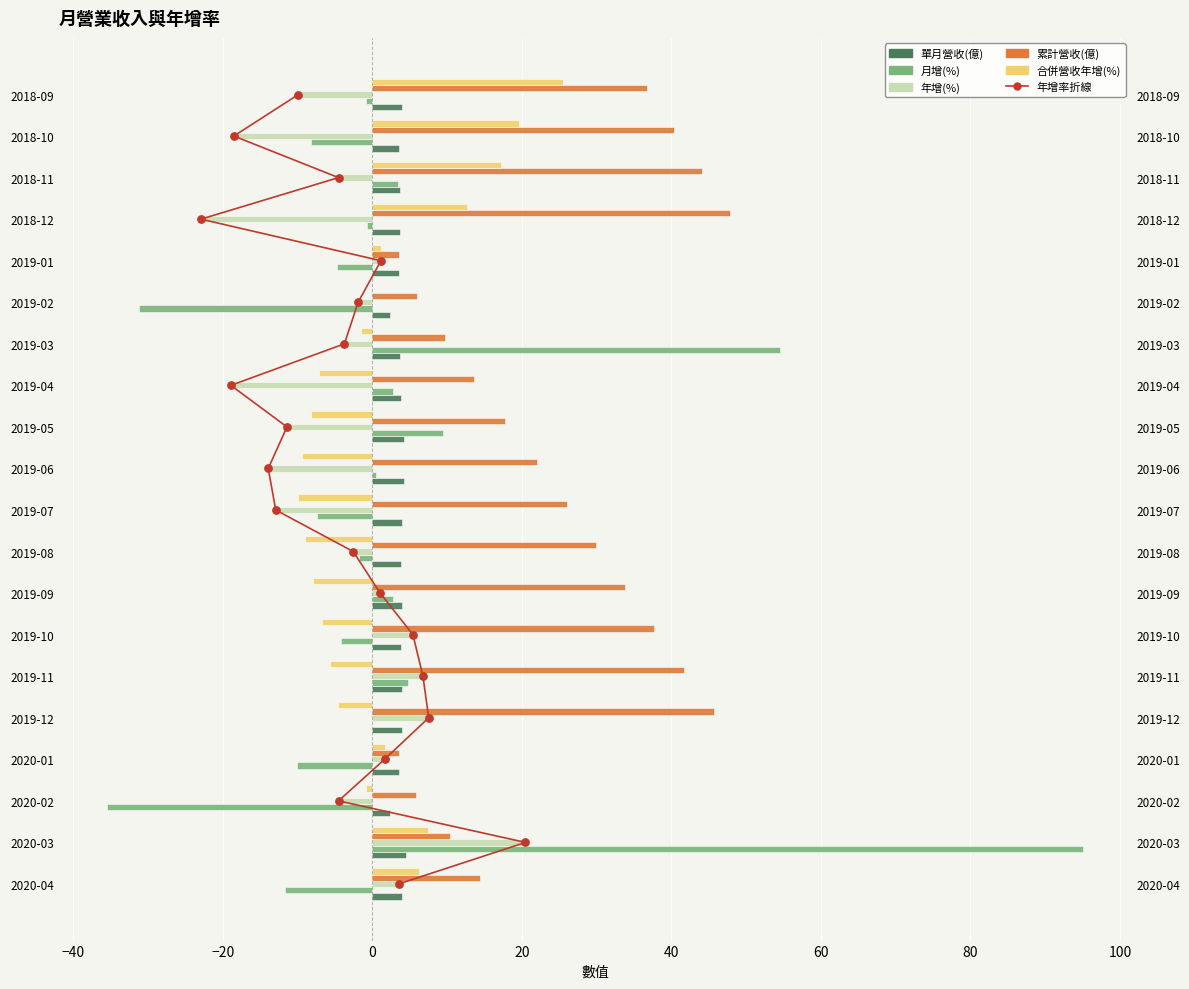

Which series has the largest Y range (max minus min)?

月增(%)